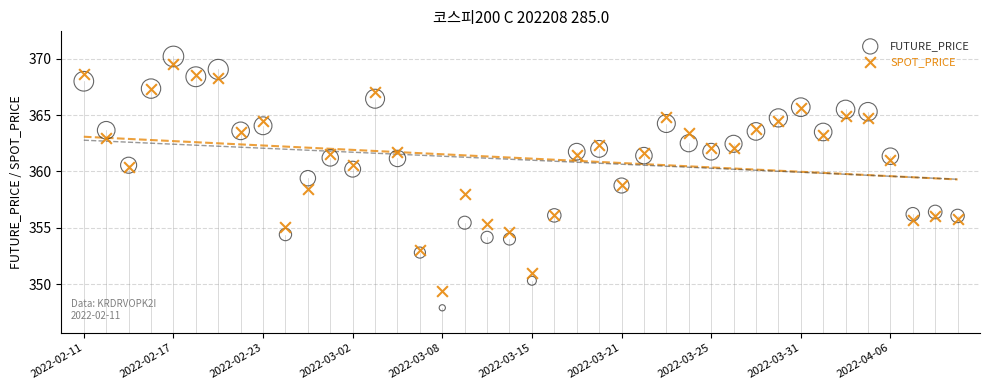

Which series contains the lowest Y value?

FUTURE_PRICE